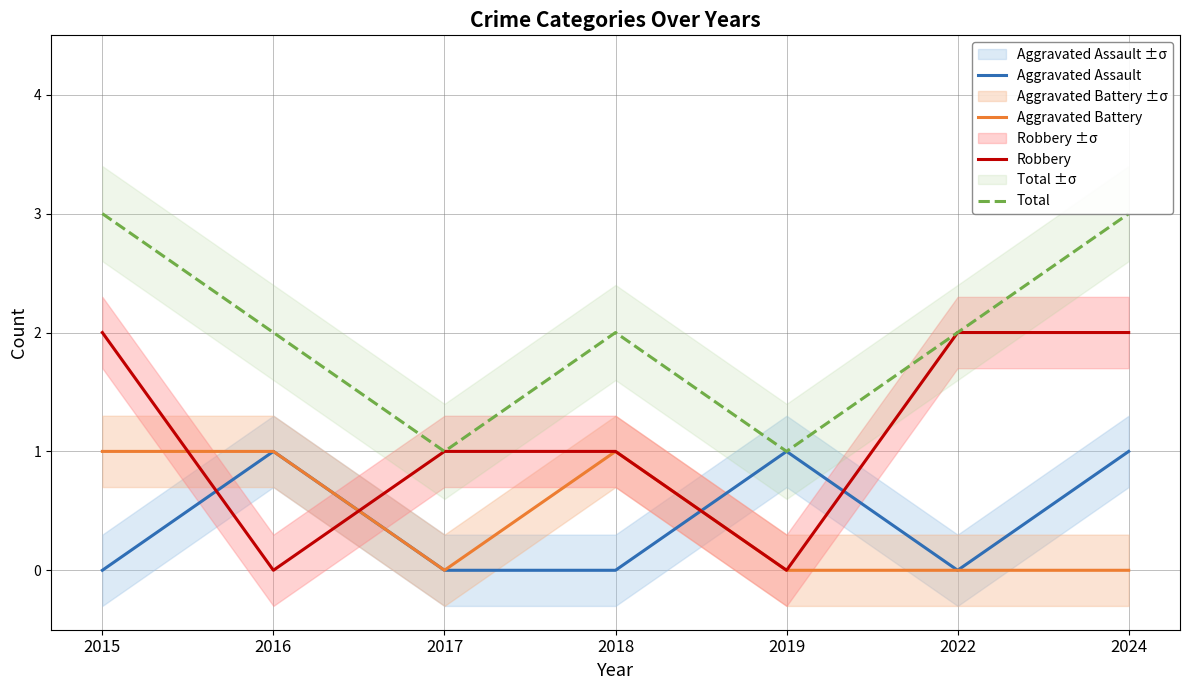

How many distinct data groups are displayed?

4